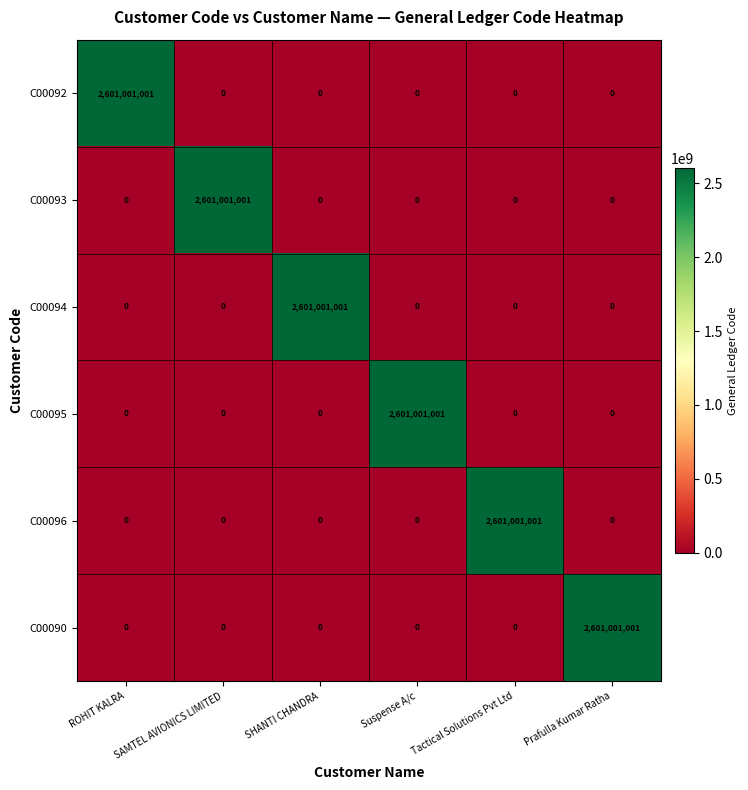

The C00093 series shows 0 at ROHIT KALRA. True or false?

True